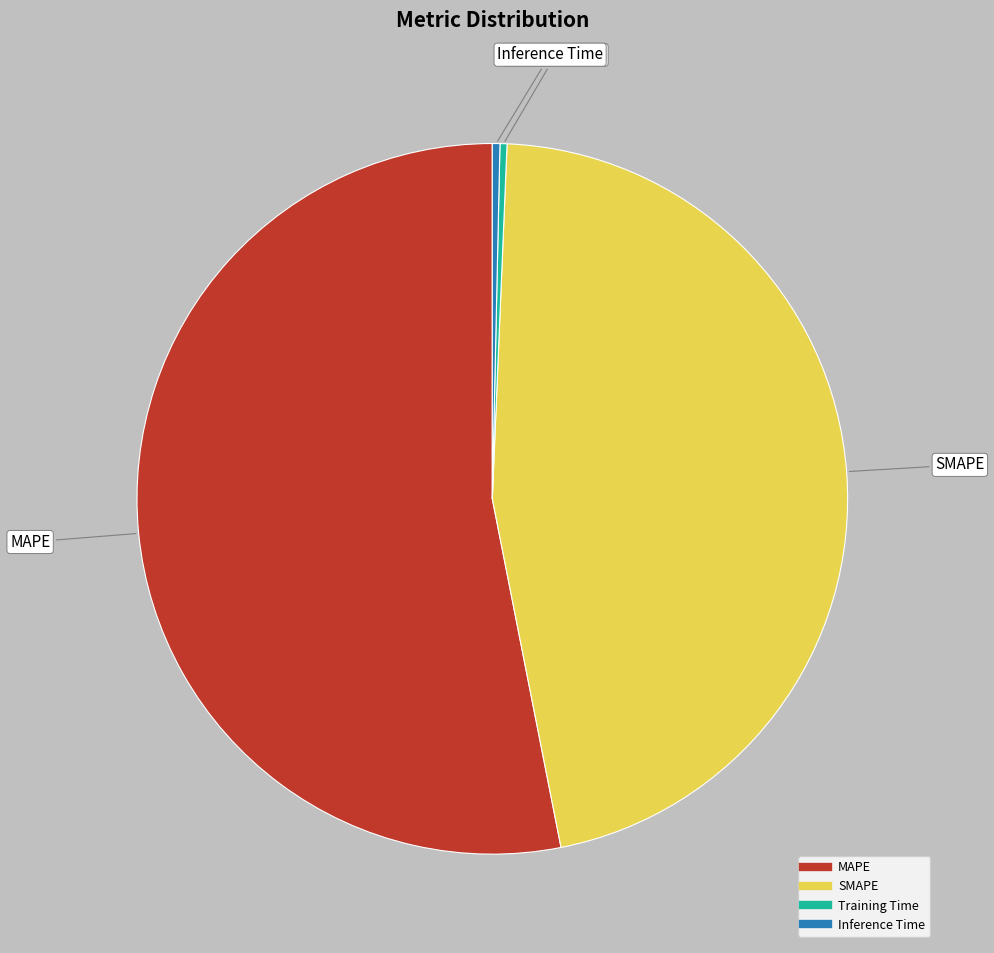

Is there any slice that represents more than half of the pie?

Yes